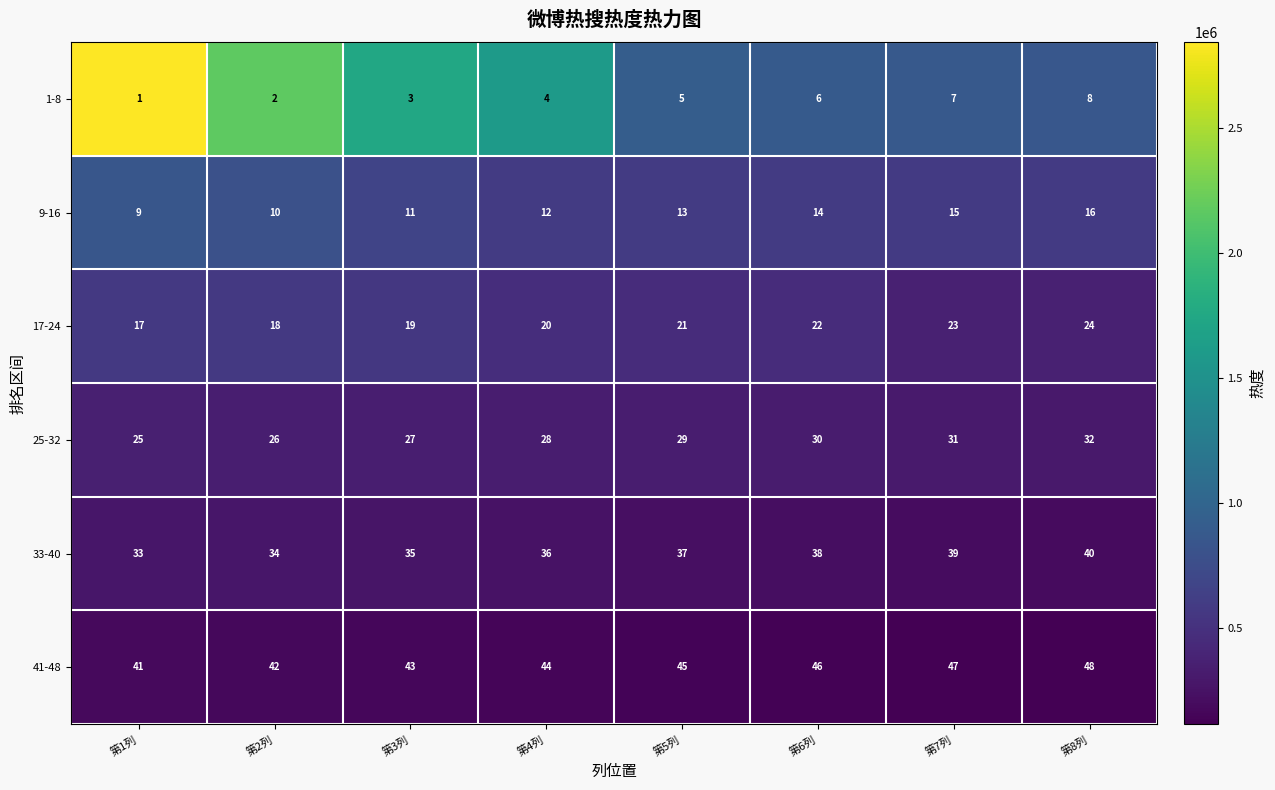

At which label does 41-48 reach its peak?

第8列